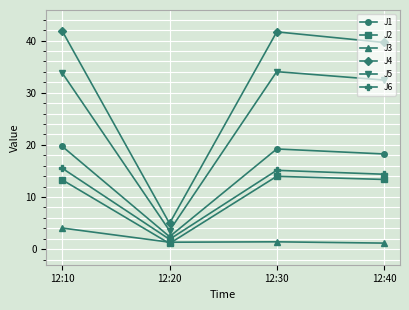

True or false: J4 and J5 intersect in this chart.

False